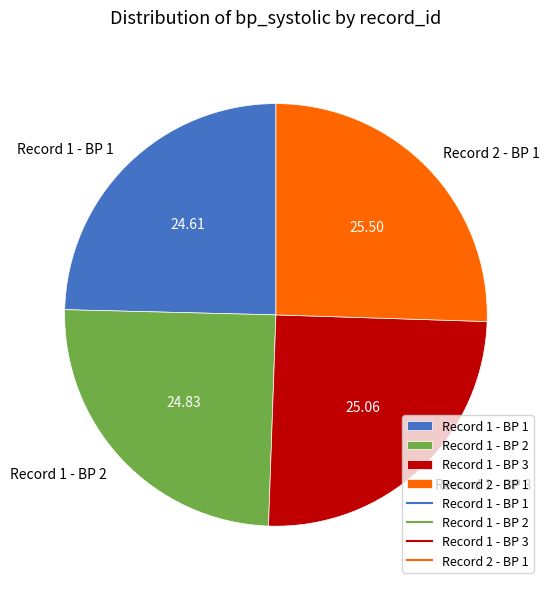

Do Record 1 - BP 3 and Record 2 - BP 1 together represent more than half of the pie?

Yes